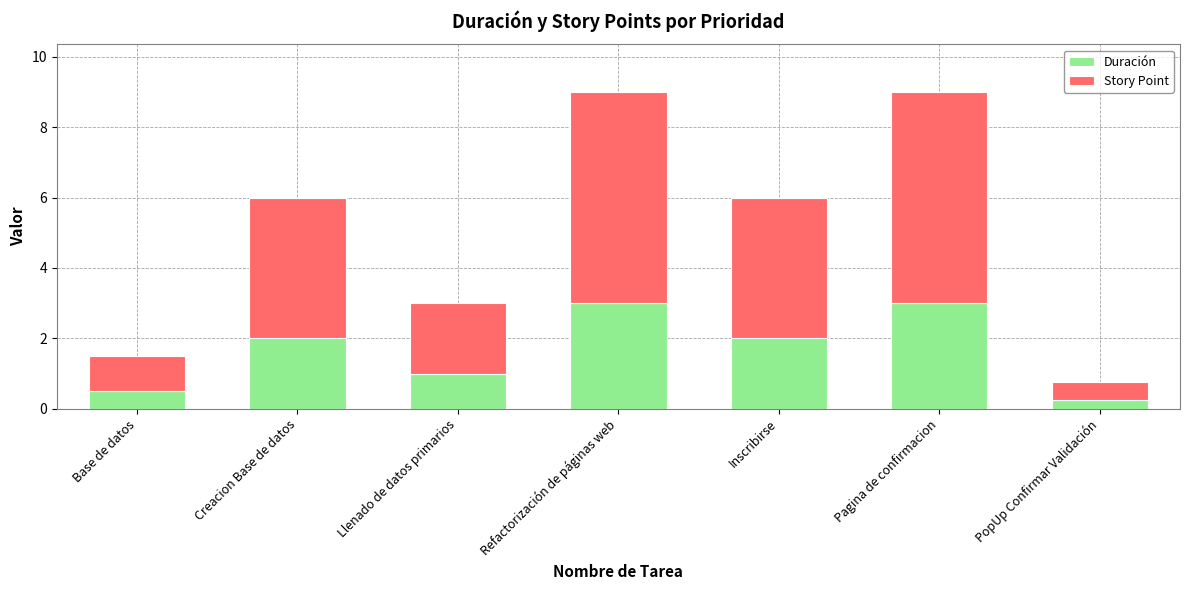

How many data points does each series have?

7